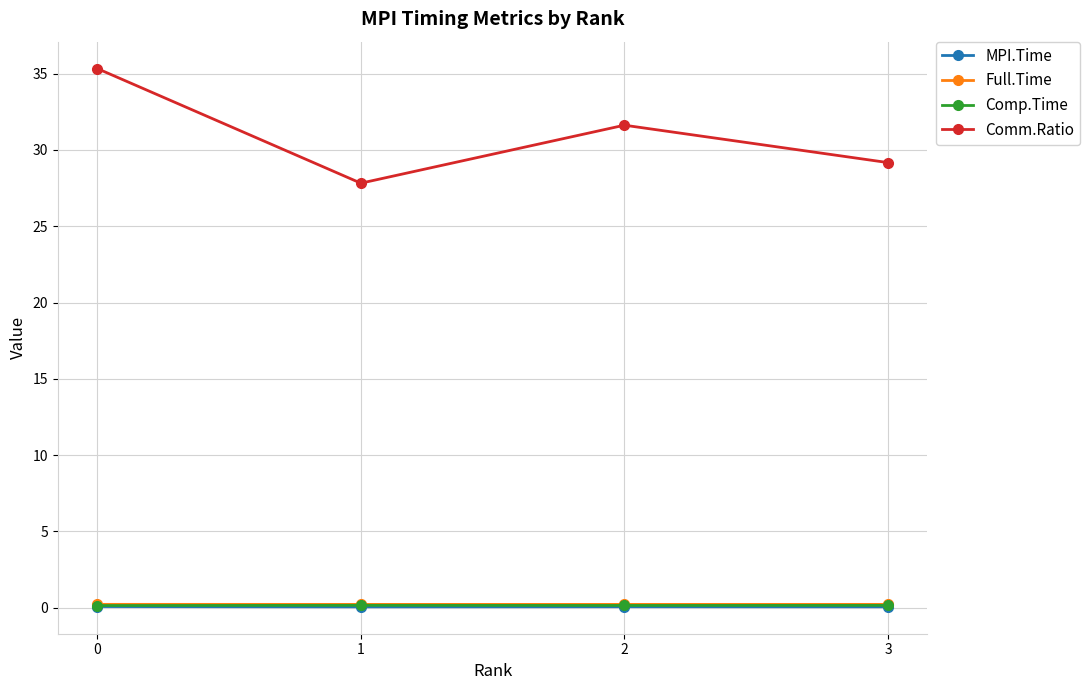

Which series has the largest range (max minus min)?

Comm.Ratio